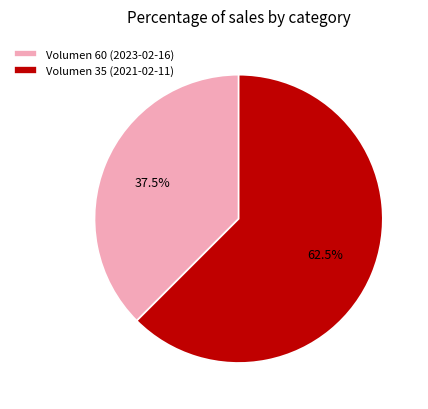

To the nearest percent, what is the difference between the largest and smallest slice percentages?

25%